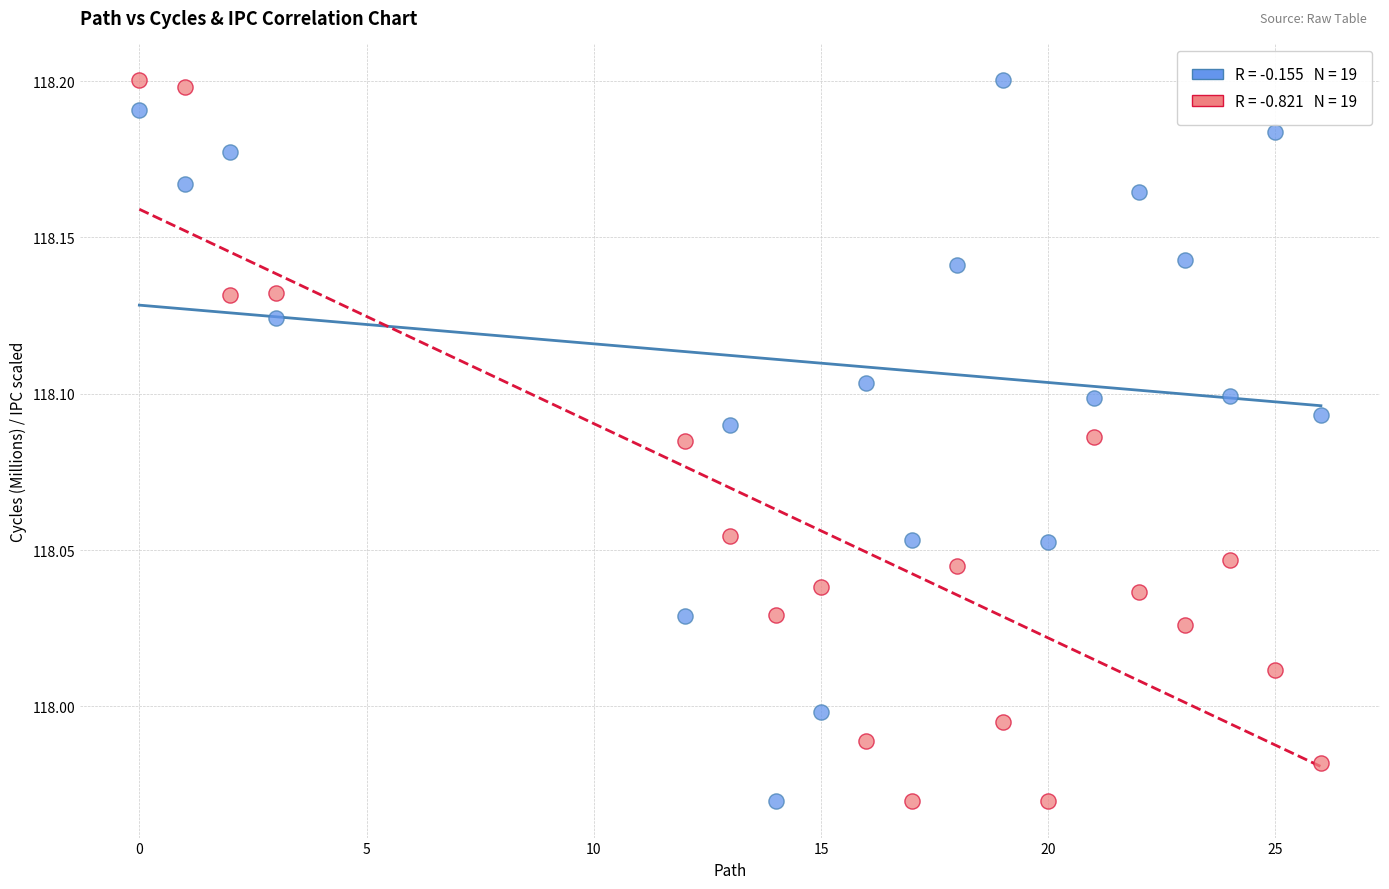

Across all data points, what is the range of X values (max minus min)?

26.0